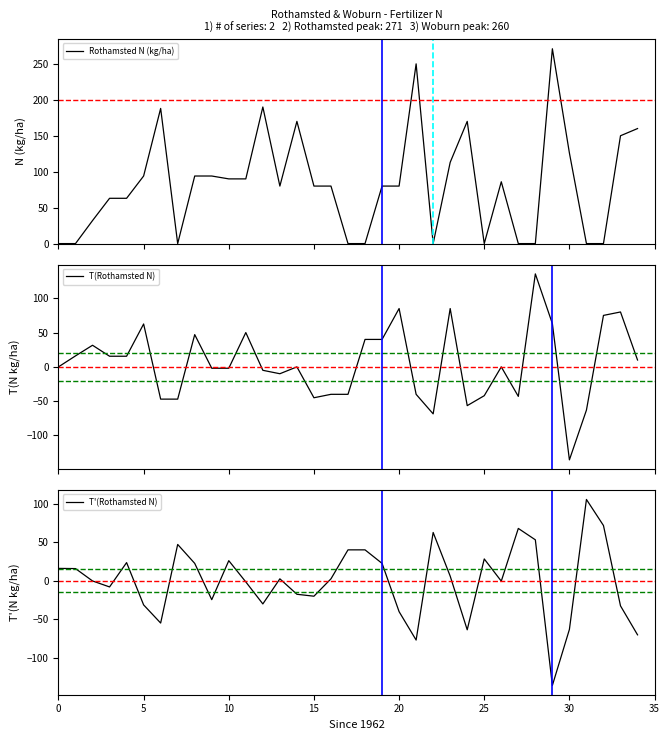

Between 23 and 28, which series saw the biggest shift?

Rothamsted N (kg/ha)